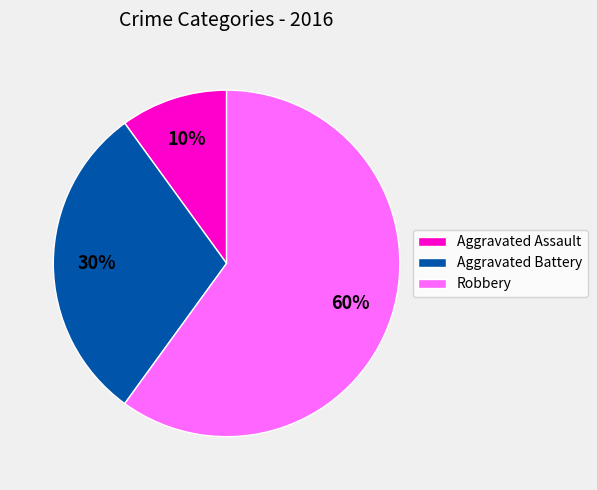

To the nearest percent, what is the difference between the Robbery and Aggravated Assault slice percentages?

50%